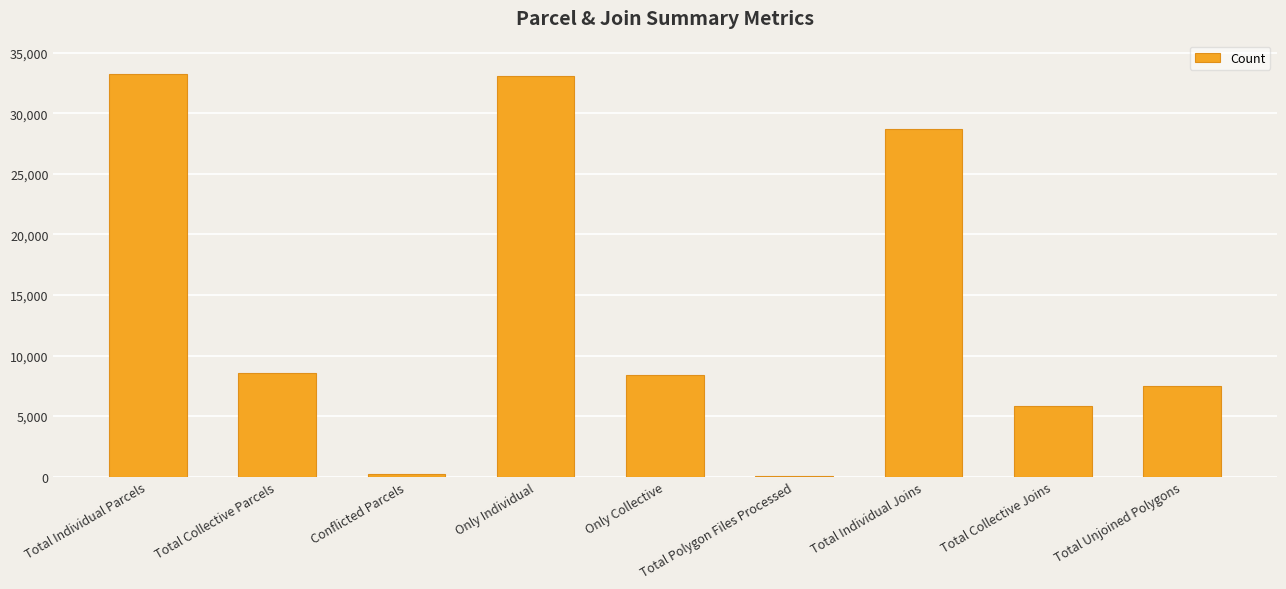

What is the maximum value shown in the chart?

33261